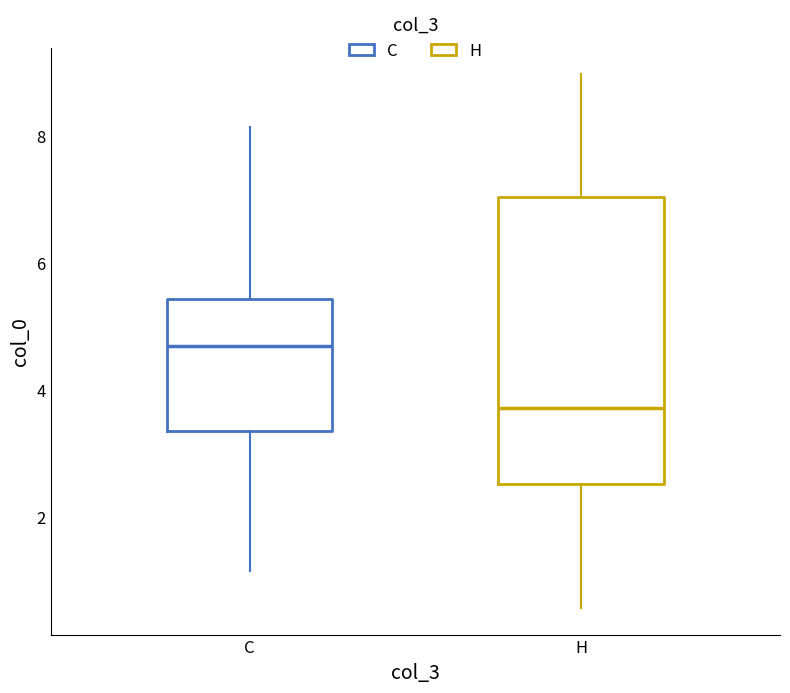

Reading left to right, transcribe this box plot: for each box, give where its median line is, the range the box spans, and where its two whiskers end, as read against the y-axis. The values are not printed on the chart, so give them approximately, as read against the axis.

C: median 4.6, box 3.4 to 5.4, whiskers 1.2 to 8.2
H: median 3.8, box 2.6 to 7.0, whiskers 0.6 to 9.0